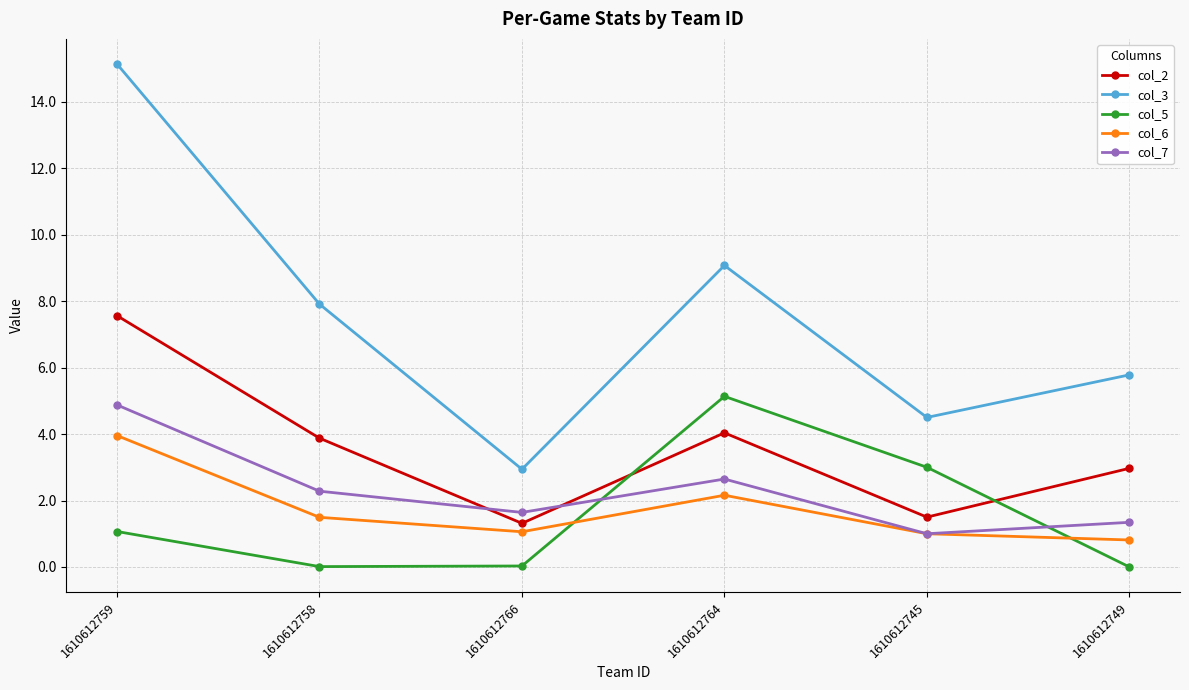

How many values in the col_5 series are below 1?

3